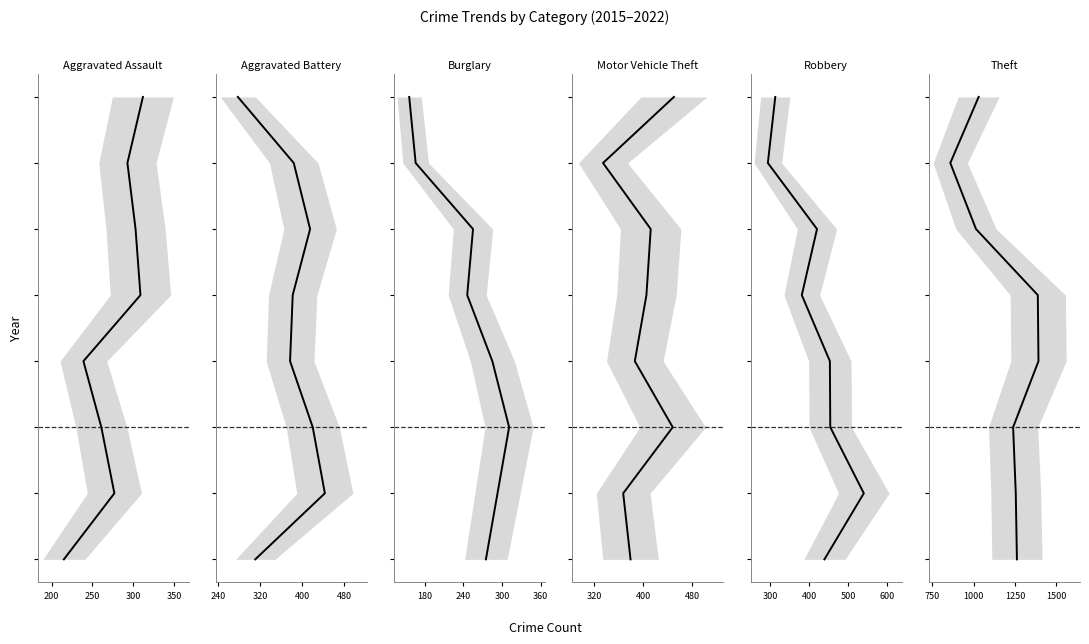

How many distinct data groups are displayed?

6